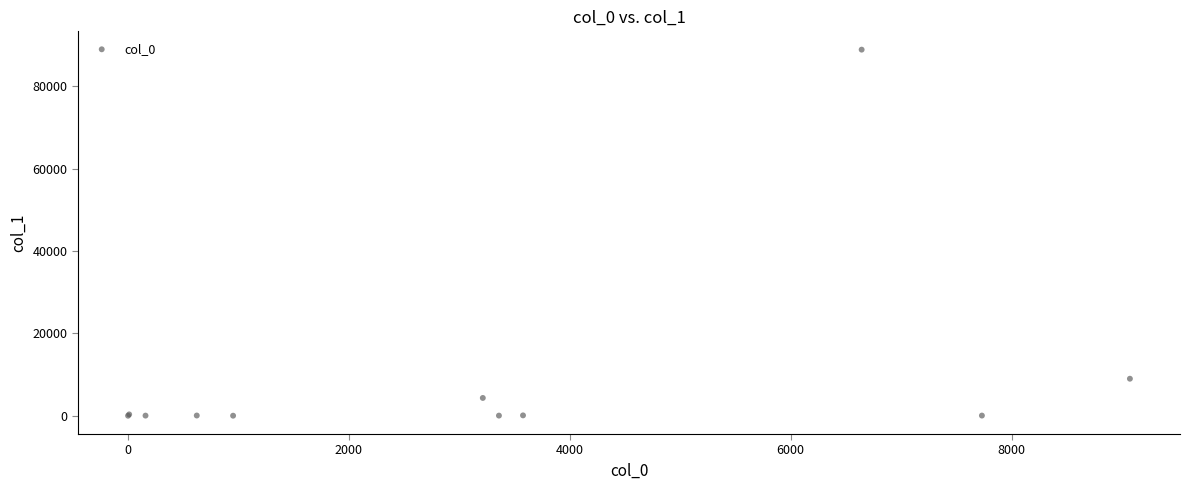

What Y value in the scatter plot is closest to 44474?

8996